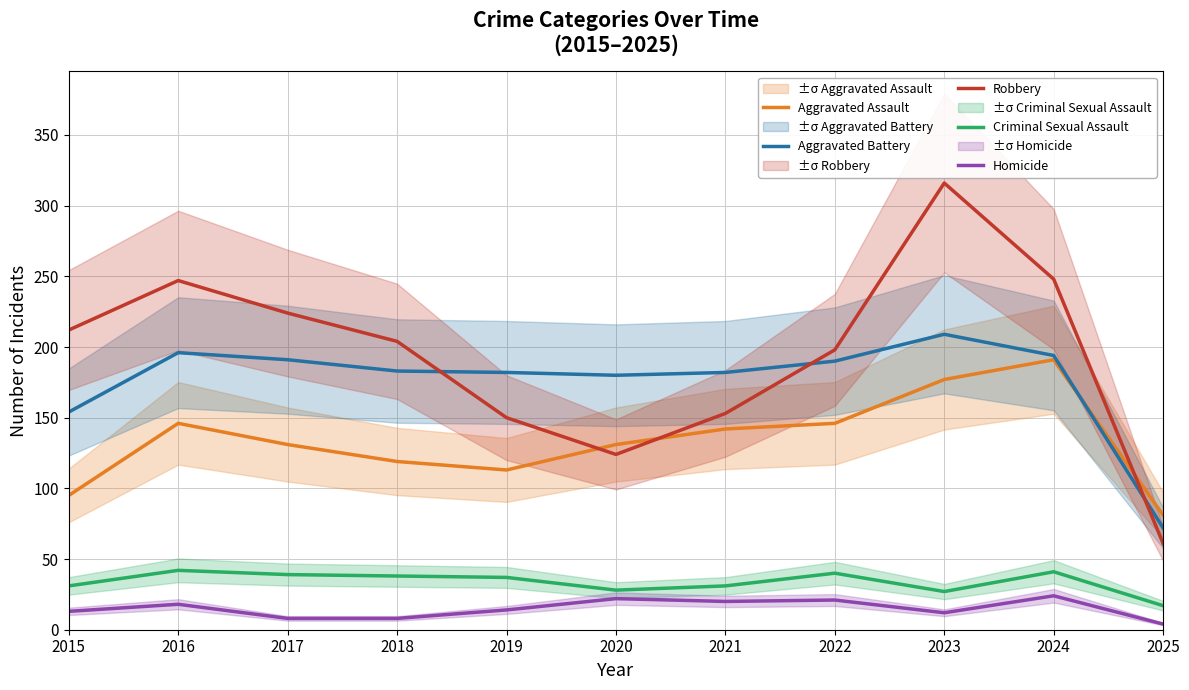

Where is the first local minimum for Aggravated Battery?

2020